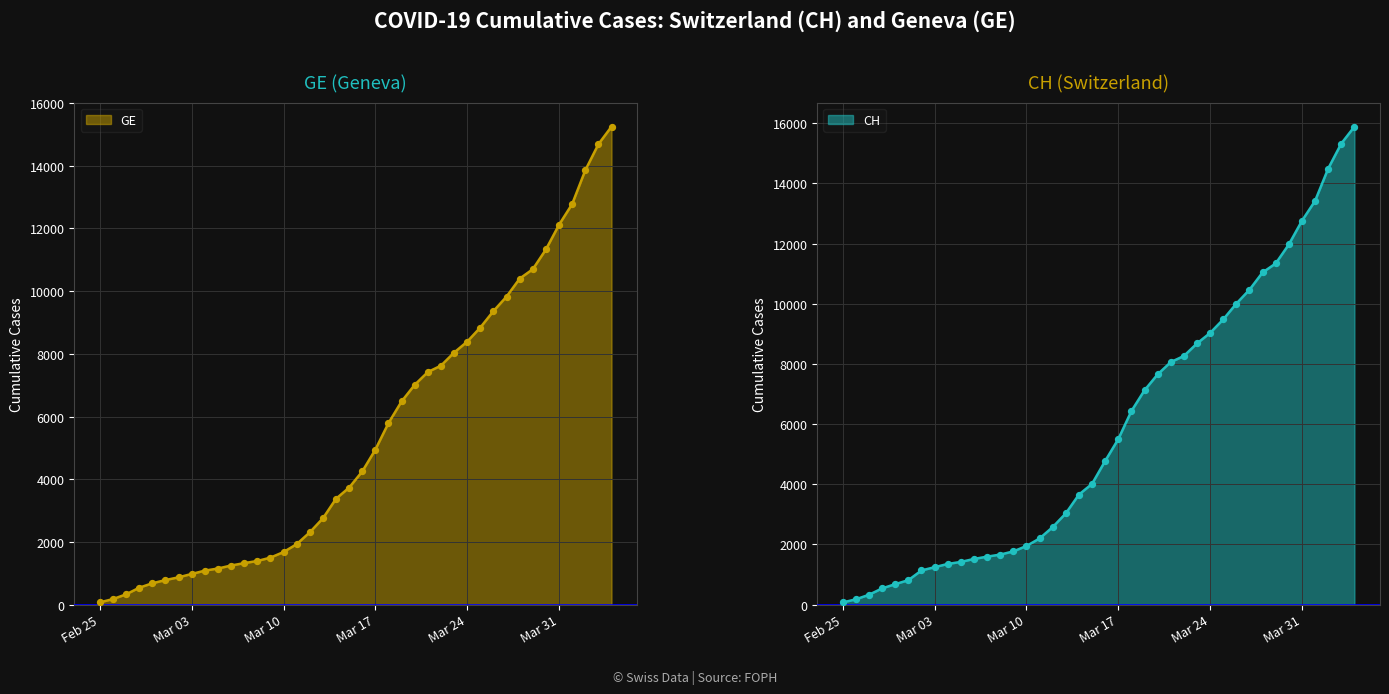

At how many categories does at least one series exceed 10183?

9